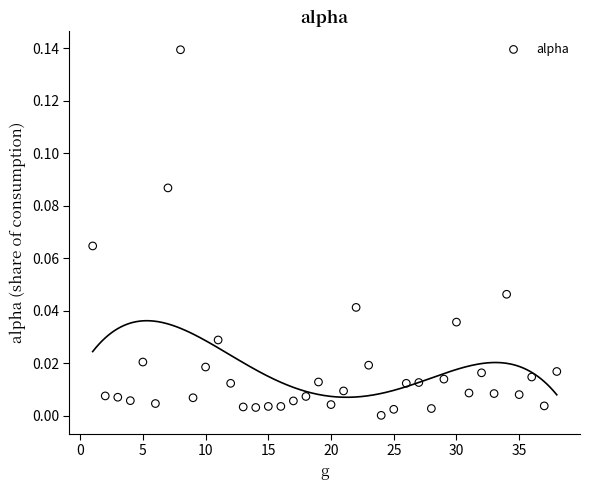

What is the range of X values (max minus min)?

37.0